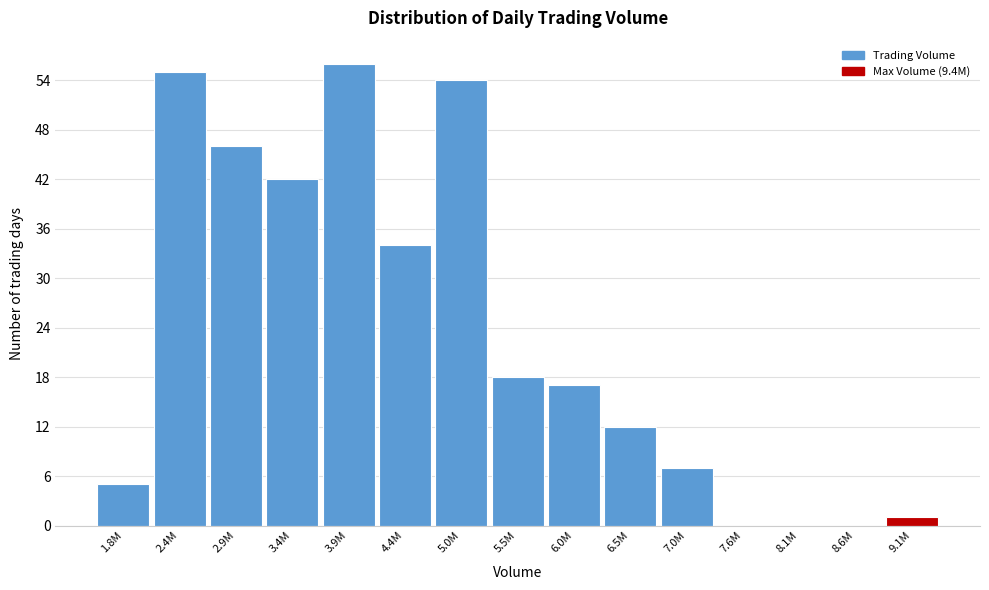

Reading left to right, extract all data points from this chart.

1.8M=5	2.4M=55	2.9M=46	3.4M=42	3.9M=56	4.4M=34	5.0M=54	5.5M=18	6.0M=17	6.5M=12	7.0M=7	7.6M=0	8.1M=0	8.6M=0	9.1M=1